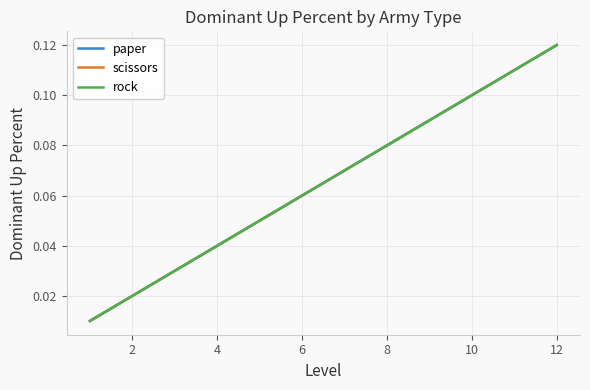

Does the chart display data point markers on the line(s)?

No